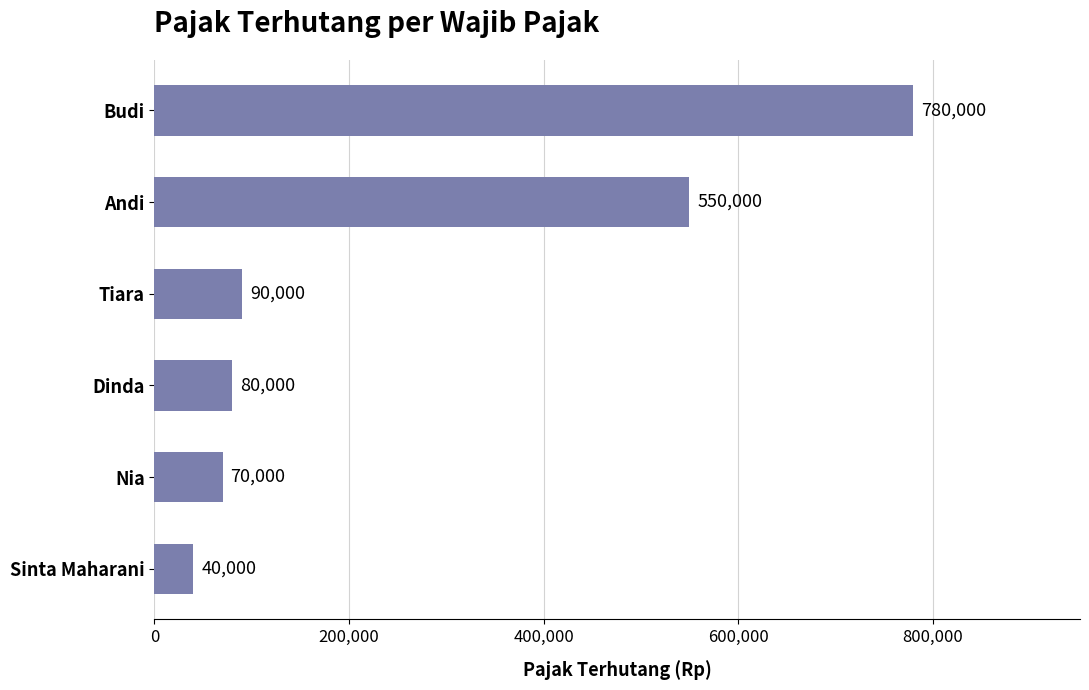

At which category does the chart reach its peak across all series?

Budi